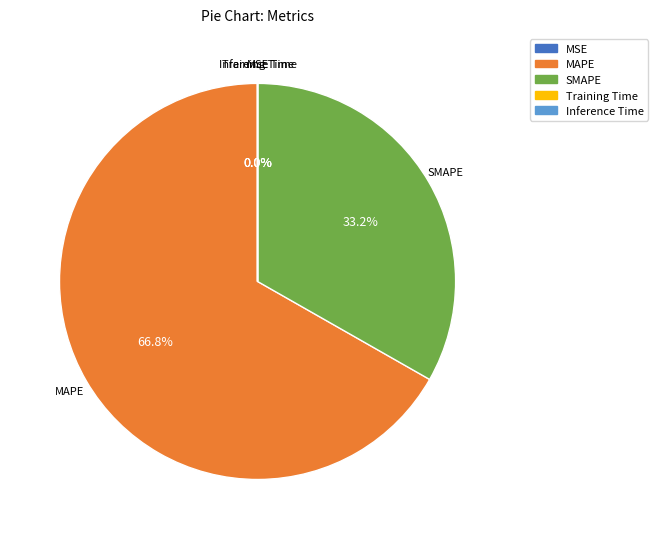

Approximately how many times larger is the value at MAPE compared to SMAPE?

2.0